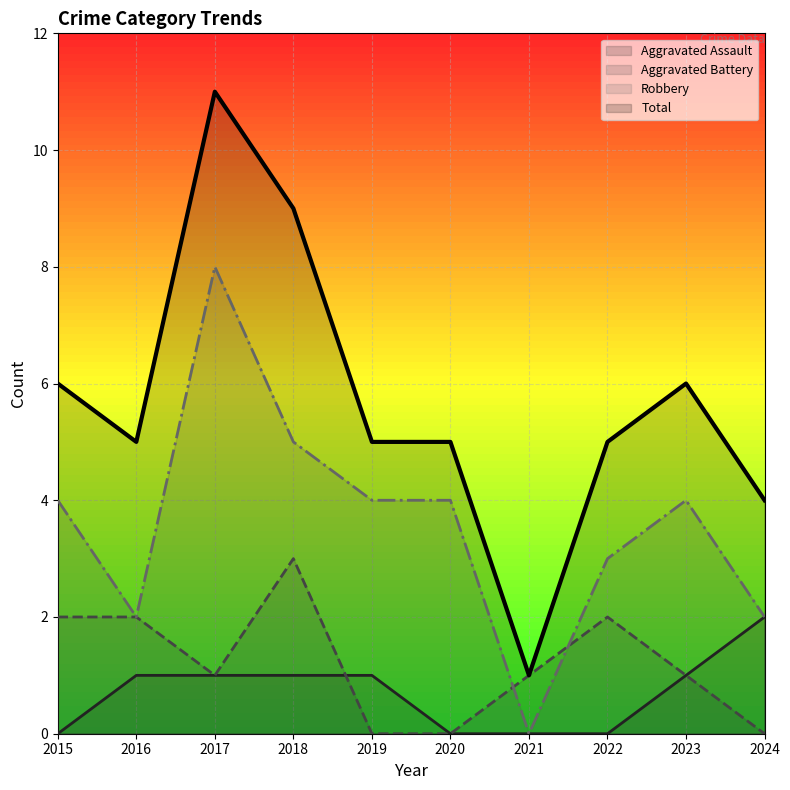

What are all the series names shown in the legend?

Aggravated Assault, Aggravated Battery, Robbery, Total